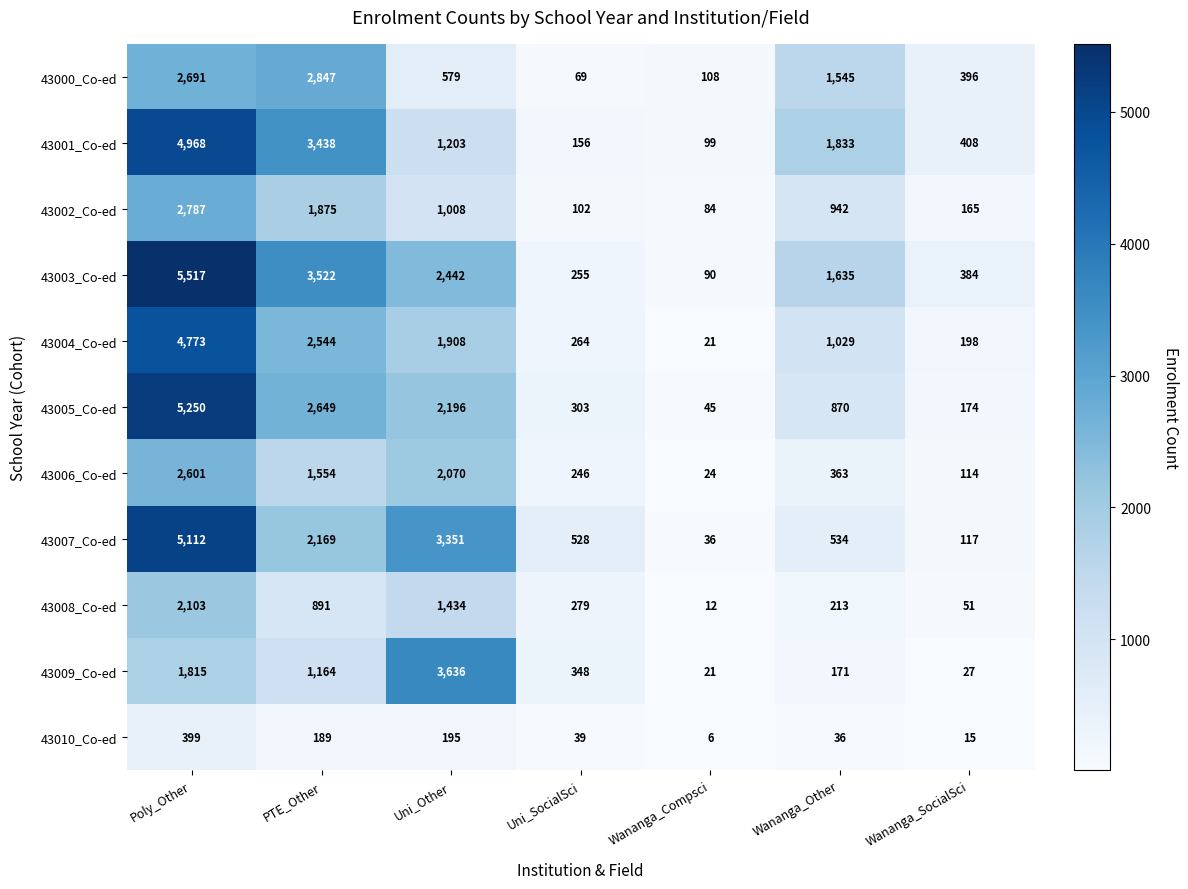

At which label does 43006_Co-ed first exceed 363?

Poly_Other